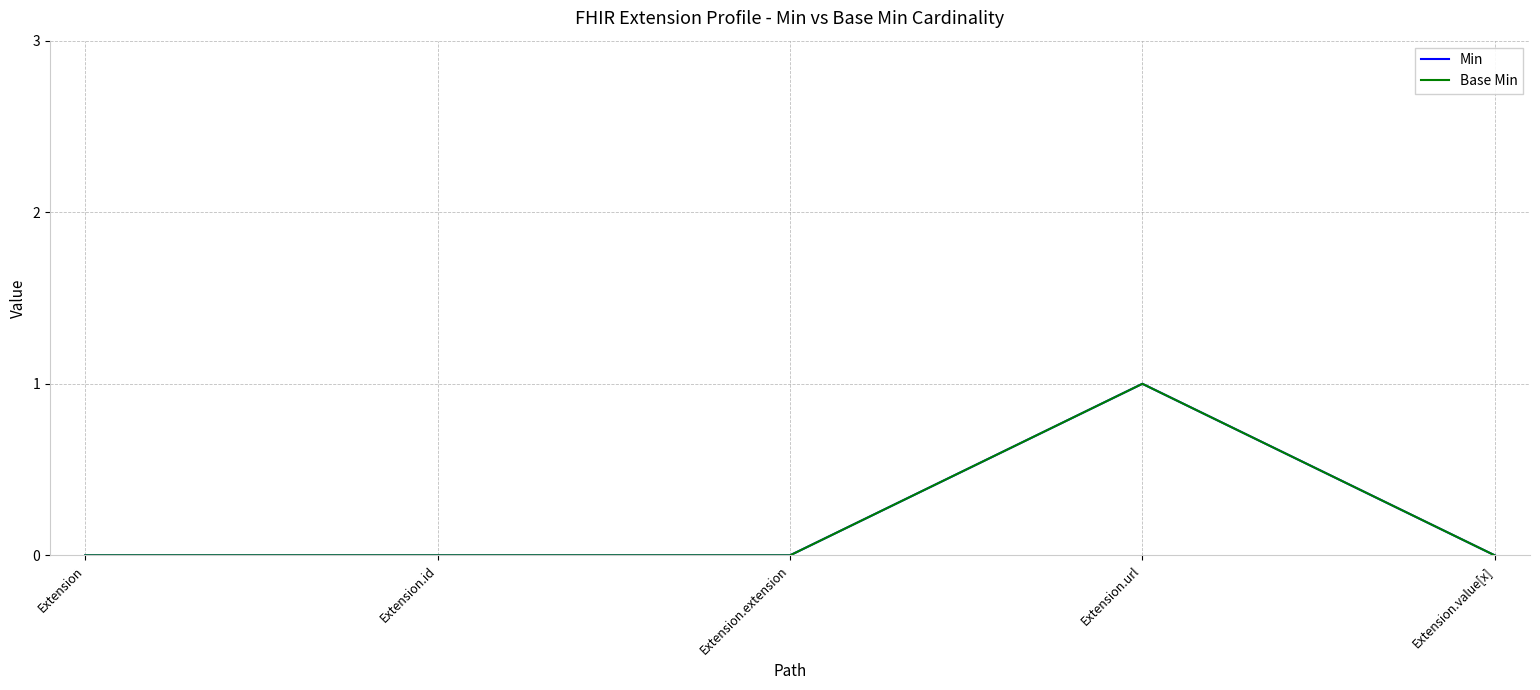

Reading left to right, what are all the values shown in this chart?

Min: 0	0	0	1	0
Base Min: 0	0	0	1	0